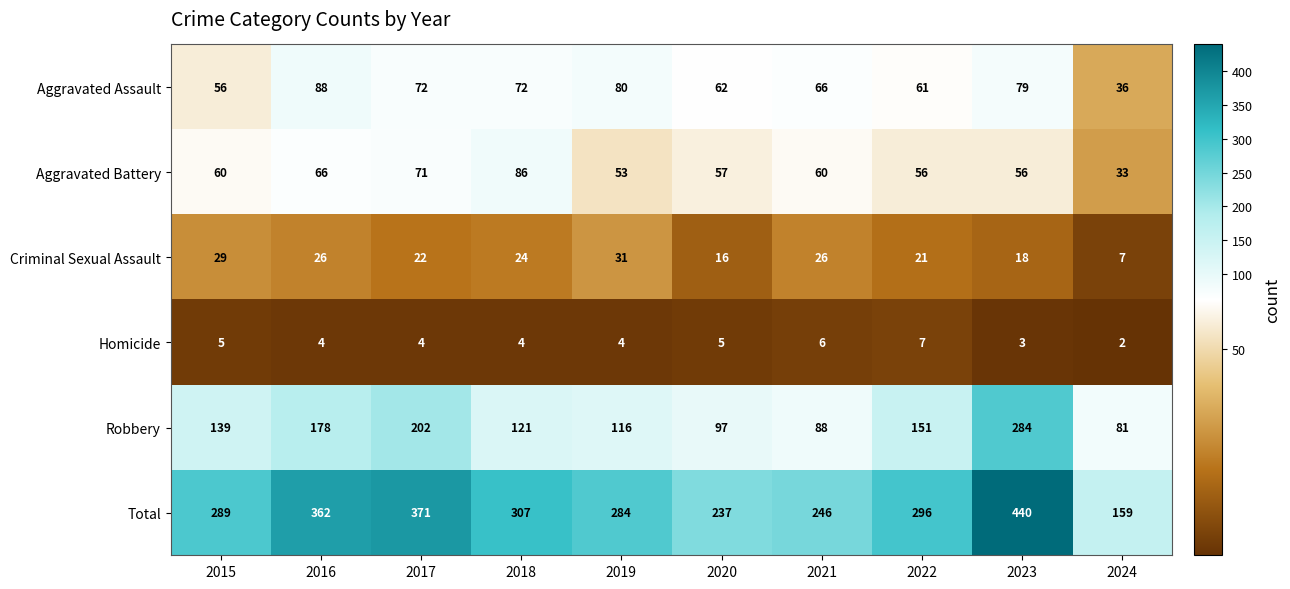

What is the difference between the highest and lowest values at 2024?

157